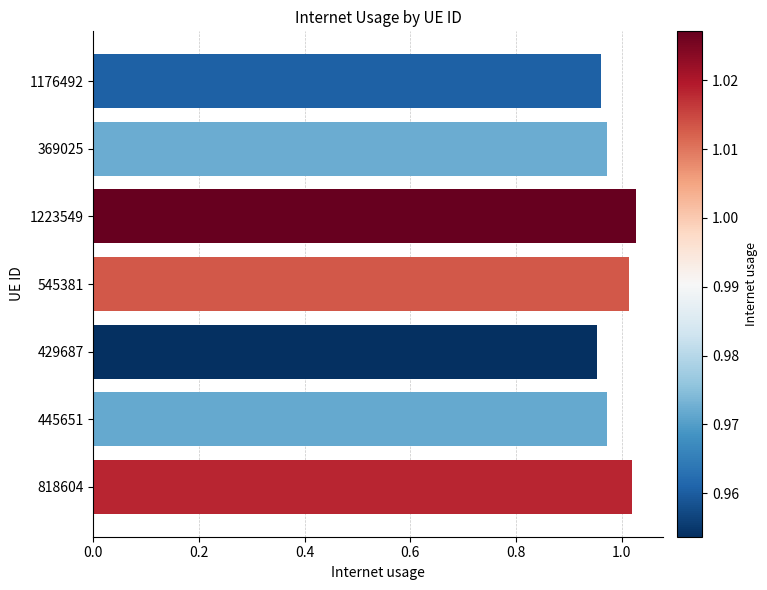

How many values are between 0 and 1?

4